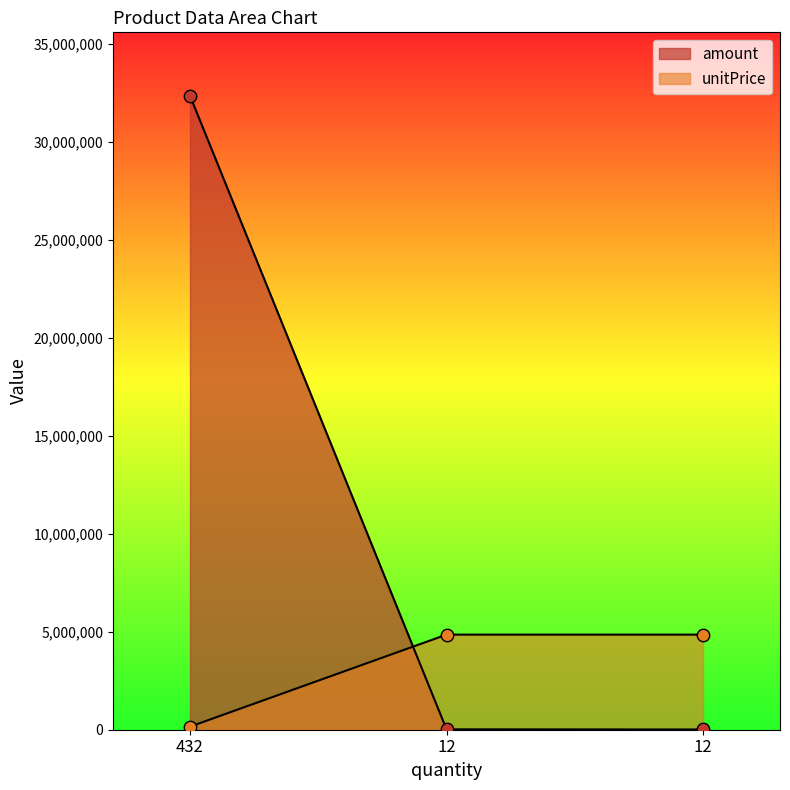

Is the value of amount at 12 greater than the value of unitPrice at 432?

No